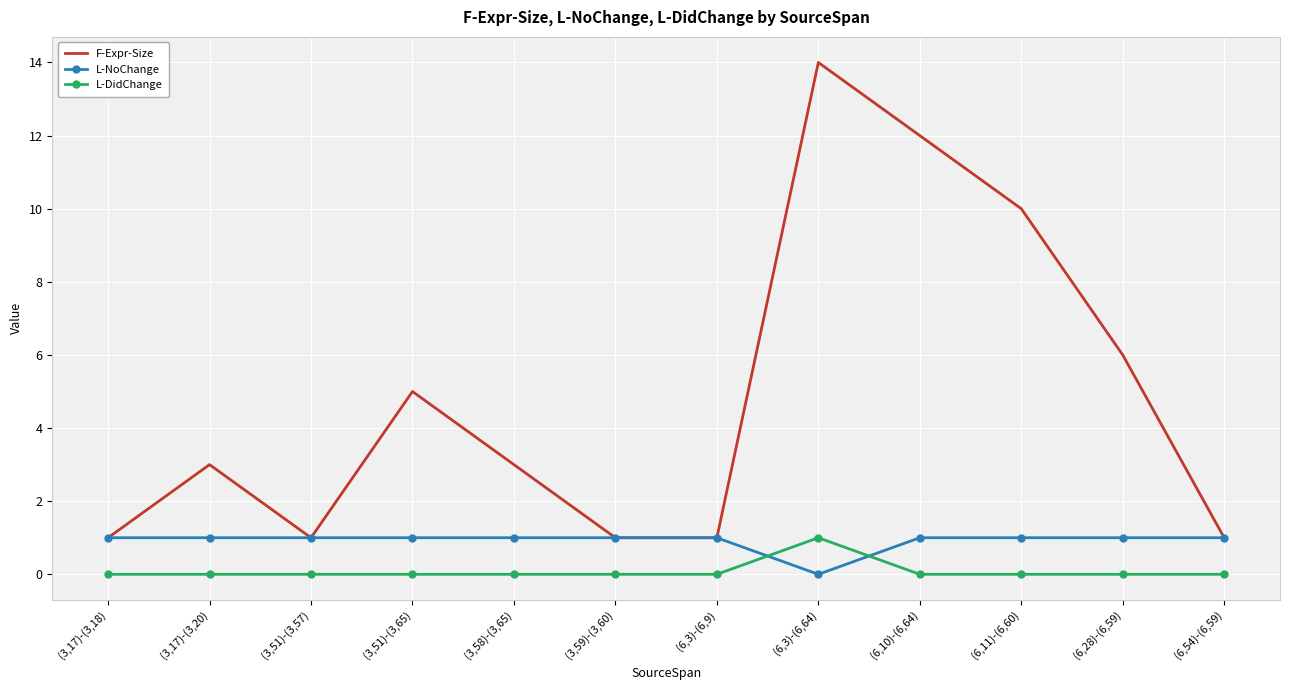

Rank the series at (3,51)-(3,65) from lowest to highest value.

L-DidChange, L-NoChange, F-Expr-Size